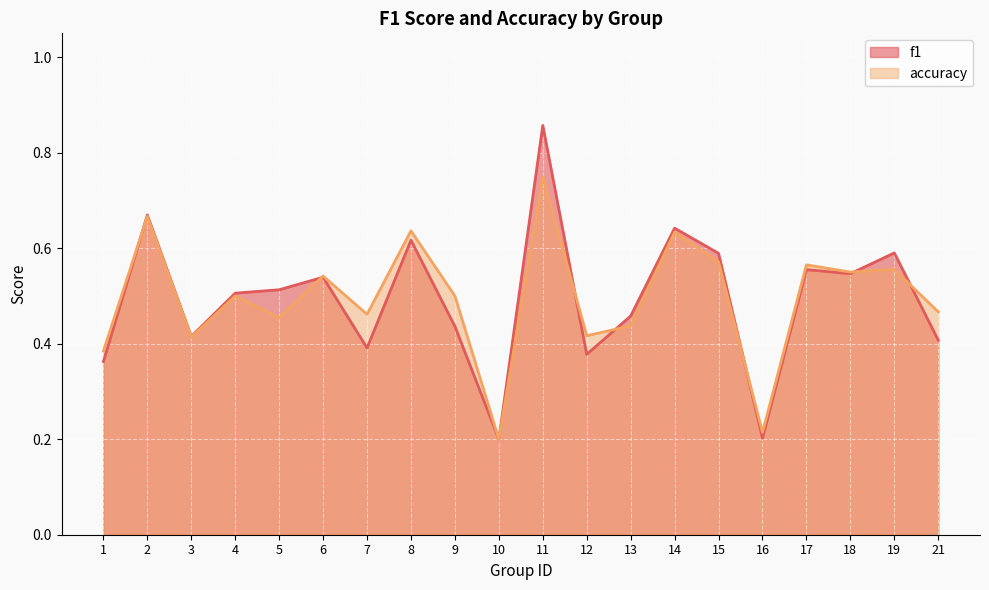

At which category does accuracy reach its first local valley?

3